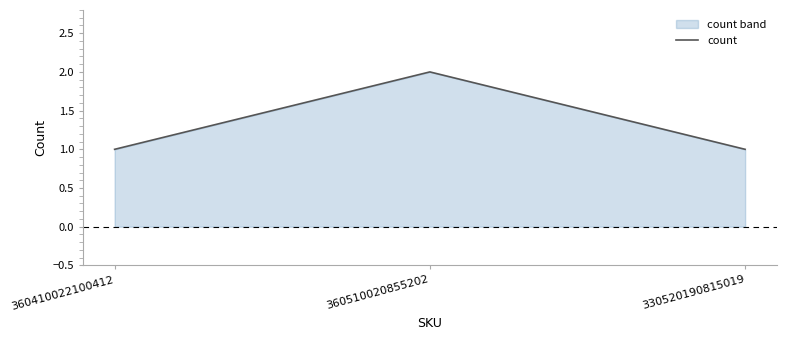

True or false: the data shows 2 at 360510020855202.

True